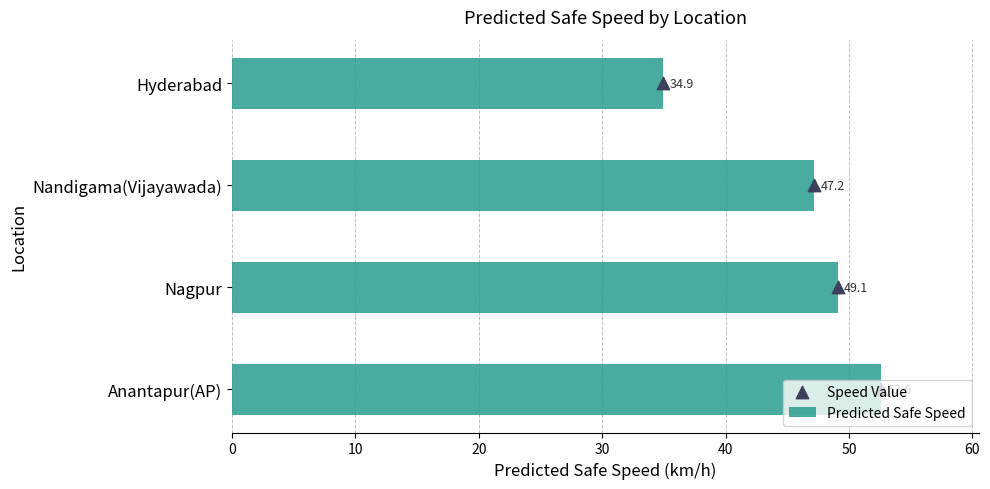

What are all the series names shown in the legend?

Predicted Safe Speed, Speed Value